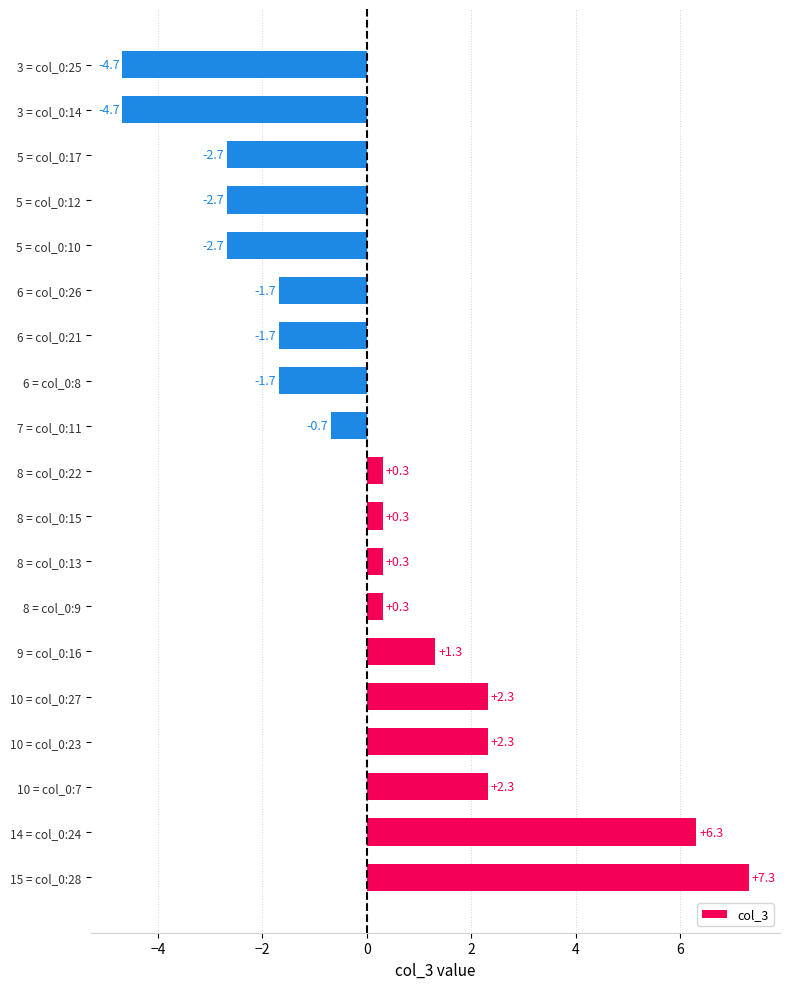

Count the number of values greater than 0.

10